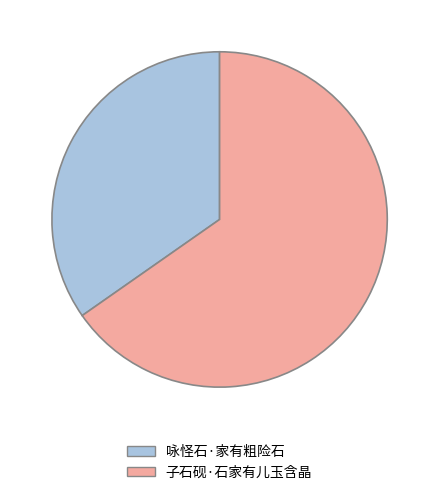

Rank the categories by value from highest to lowest.

子石砚·石家有儿玉含晶, 咏怪石·家有粗险石